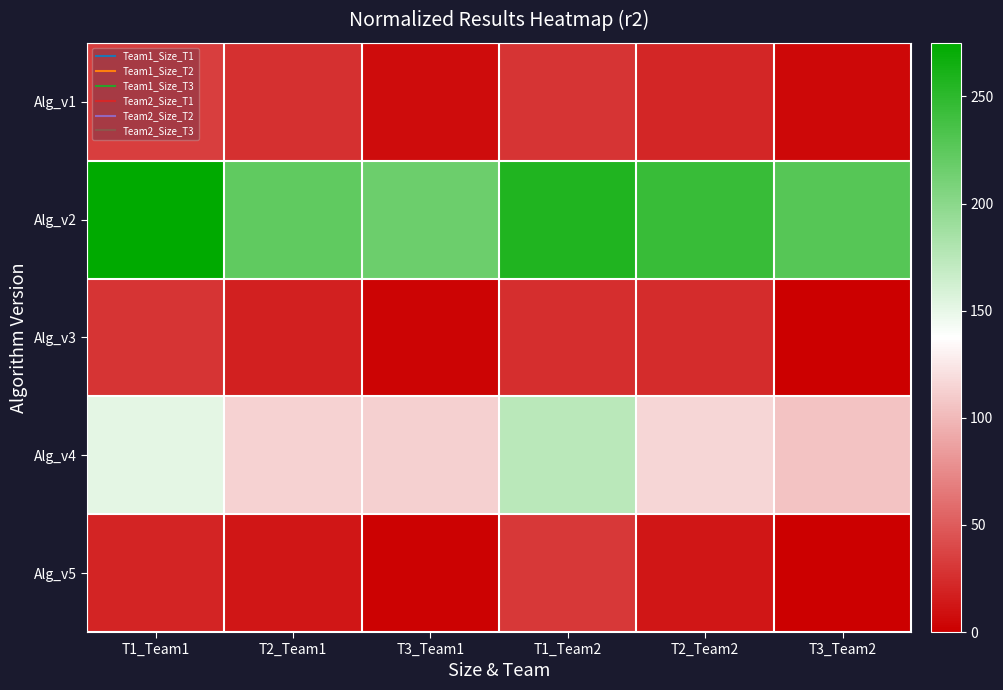

How many series are shown in this chart?

5